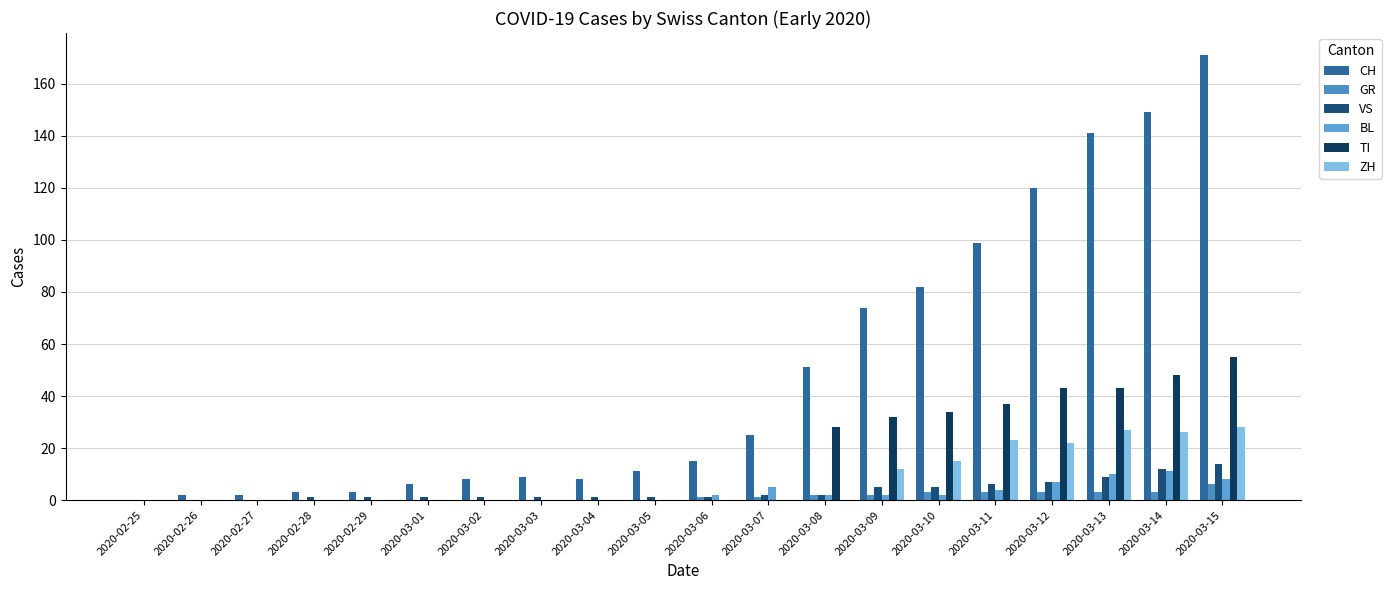

Are the bars horizontal?

No